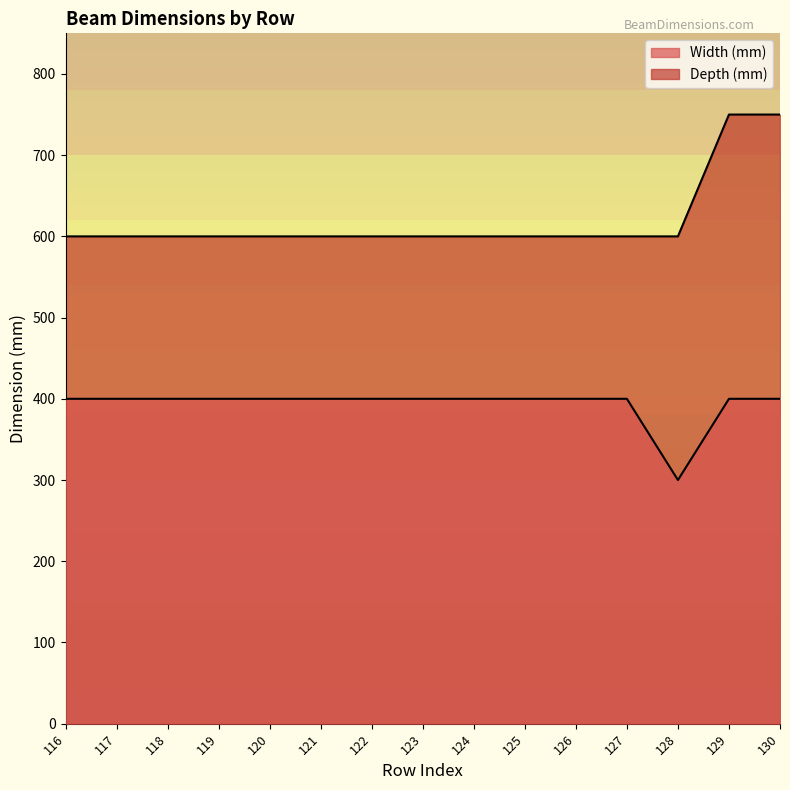

What is the value of the Width (mm) point at the 10th from the left?

400